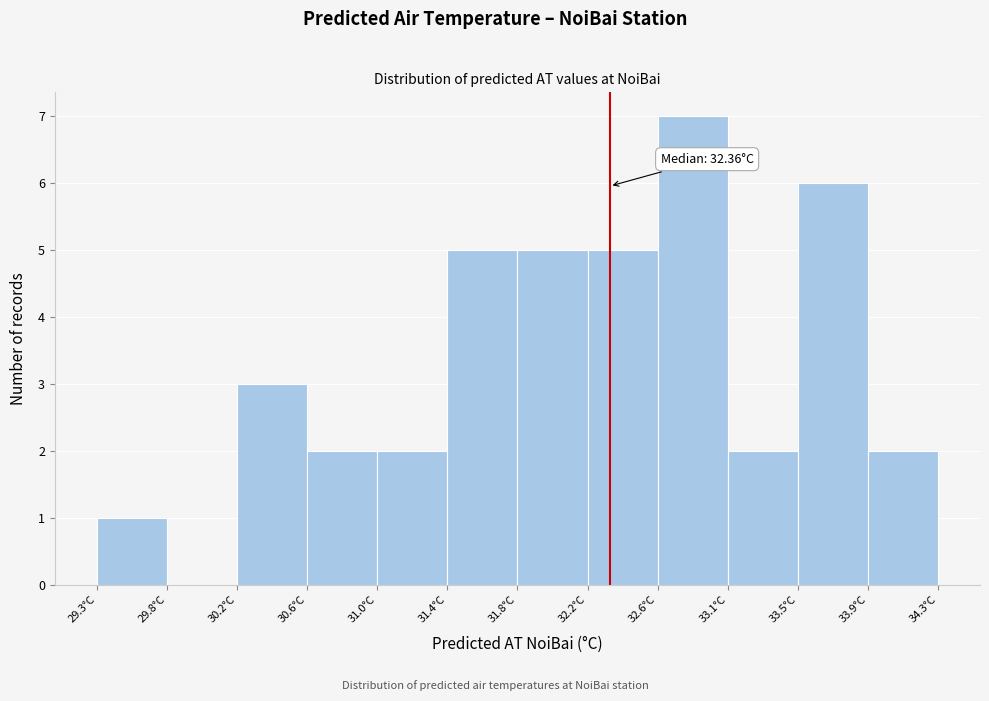

Over which range of the x-axis is the bar tallest?

32.65 to 33.05